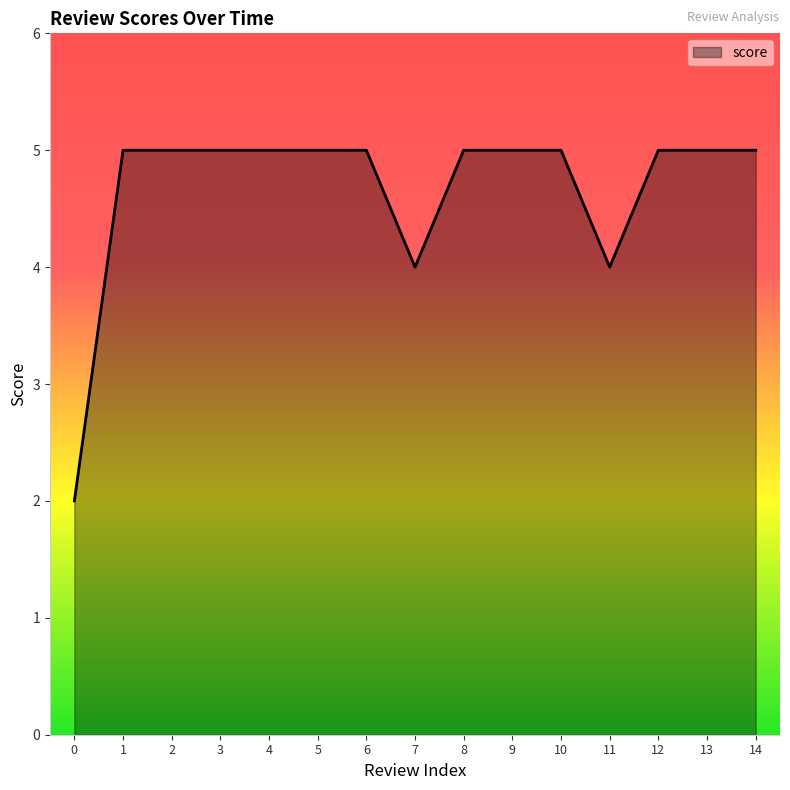

Approximately how many times larger is the value at 4 compared to 12?

1.0